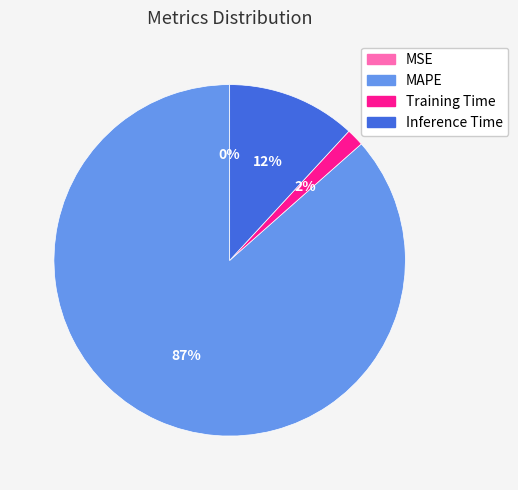

What percentage is the Training Time slice, to the nearest percent?

2%